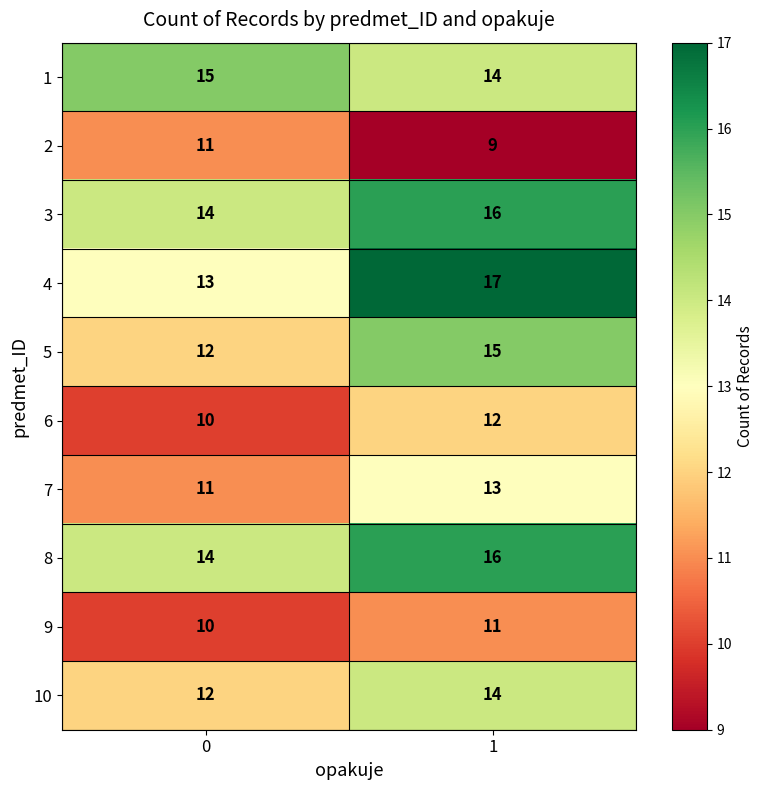

Reading left to right, extract all data points from this chart.

1: 15	14
2: 11	9
3: 14	16
4: 13	17
5: 12	15
6: 10	12
7: 11	13
8: 14	16
9: 10	11
10: 12	14